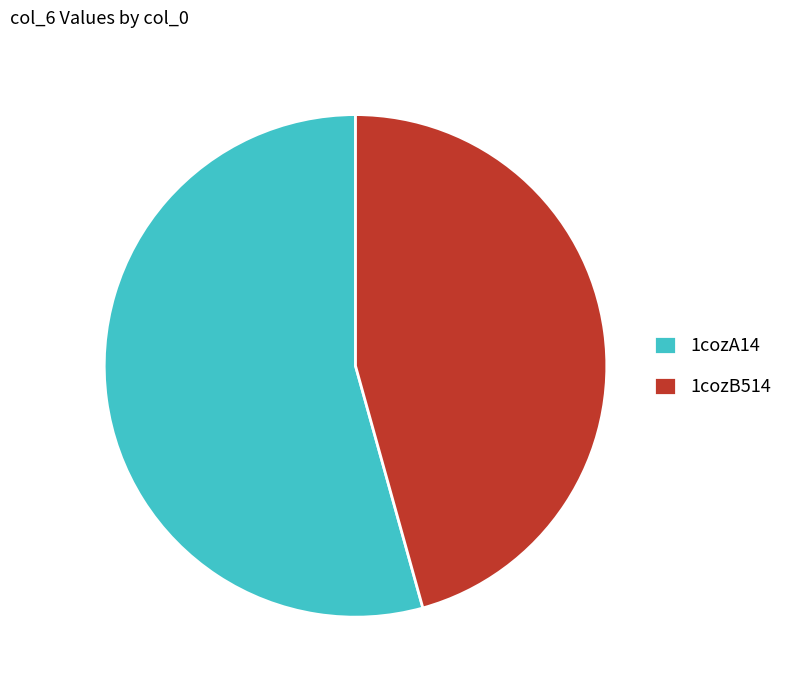

Does any single category account for the majority?

Yes